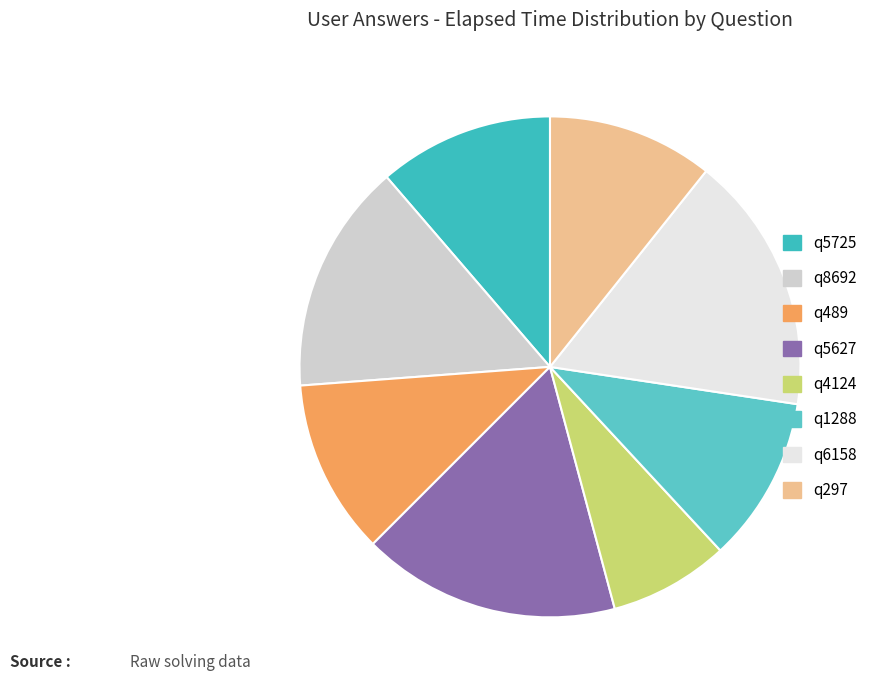

Is it true that q4124 is 14% of the pie?

False